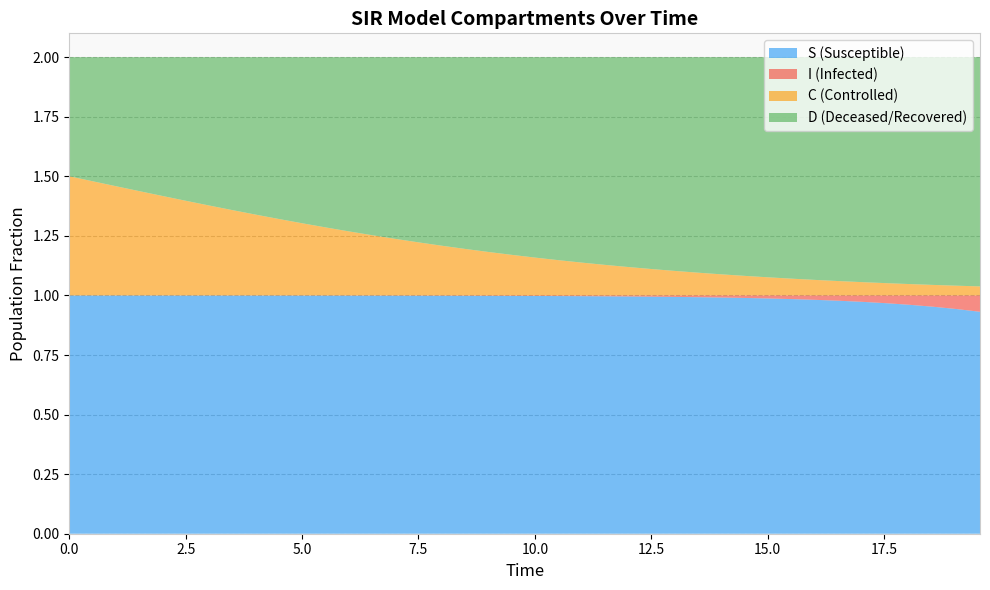

Reading left to right, list all the values displayed in this chart.

S: 0=1.0	1=1.0	2=1.0	3=1.0	4=1.0	5=1.0	6=1.0	7=1.0	8=1.0	9=1.0	10=1.0	11=1.0	12=1.0	13=1.0	14=1.0	15=1.0	16=1.0	17=1.0	18=1.0	19=1.0	20=1.0	21=1.0	22=1.0	23=1.0	24=1.0	25=1.0	26=1.0	27=1.0	28=1.0	29=1.0	30=1.0	31=1.0	32=1.0	33=1.0	34=1.0	35=1.0	36=1.0	37=1.0	38=0.9	39=0.9
I: 0=0.0	1=0.0	2=0.0	3=0.0	4=0.0	5=0.0	6=0.0	7=0.0	8=0.0	9=0.0	10=0.0	11=0.0	12=0.0	13=0.0	14=0.0	15=0.0	16=0.0	17=0.0	18=0.0	19=0.0	20=0.0	21=0.0	22=0.0	23=0.0	24=0.0	25=0.0	26=0.0	27=0.0	28=0.0	29=0.0	30=0.0	31=0.0	32=0.0	33=0.0	34=0.0	35=0.0	36=0.0	37=0.0	38=0.1	39=0.1
C: 0=0.5	1=0.5	2=0.5	3=0.4	4=0.4	5=0.4	6=0.4	7=0.4	8=0.3	9=0.3	10=0.3	11=0.3	12=0.3	13=0.3	14=0.2	15=0.2	16=0.2	17=0.2	18=0.2	19=0.2	20=0.2	21=0.1	22=0.1	23=0.1	24=0.1	25=0.1	26=0.1	27=0.1	28=0.1	29=0.1	30=0.1	31=0.1	32=0.1	33=0.1	34=0.1	35=0.1	36=0.0	37=0.0	38=0.0	39=0.0
D: 0=0.5	1=0.5	2=0.5	3=0.6	4=0.6	5=0.6	6=0.6	7=0.6	8=0.7	9=0.7	10=0.7	11=0.7	12=0.7	13=0.7	14=0.8	15=0.8	16=0.8	17=0.8	18=0.8	19=0.8	20=0.8	21=0.9	22=0.9	23=0.9	24=0.9	25=0.9	26=0.9	27=0.9	28=0.9	29=0.9	30=0.9	31=0.9	32=0.9	33=0.9	34=0.9	35=0.9	36=1.0	37=1.0	38=1.0	39=1.0